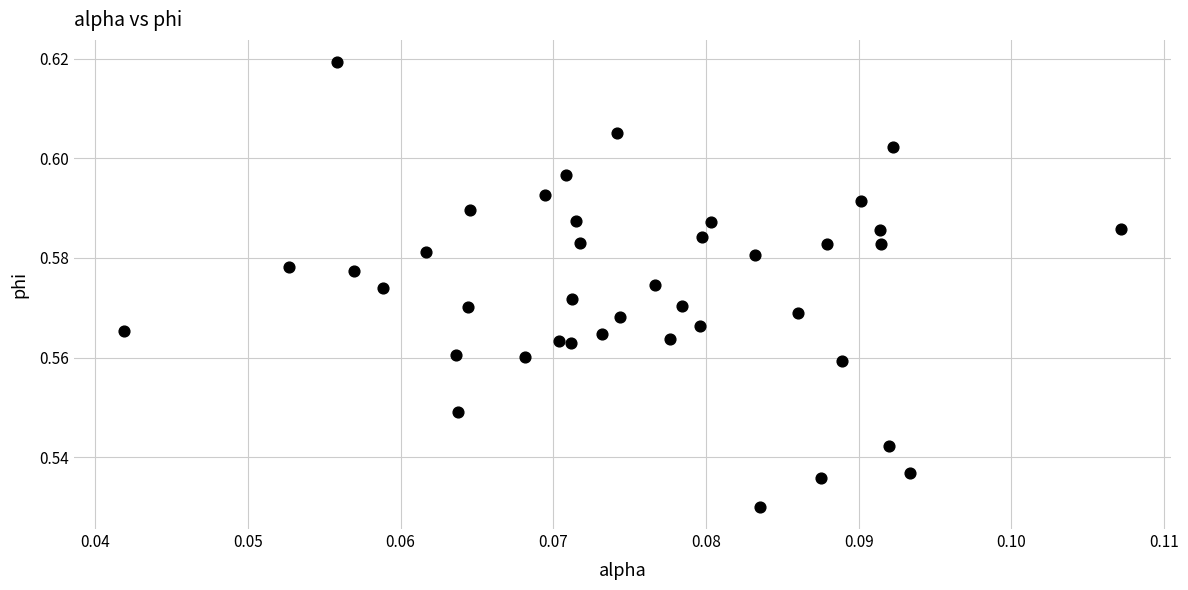

How many points are shown in the scatter plot?

40